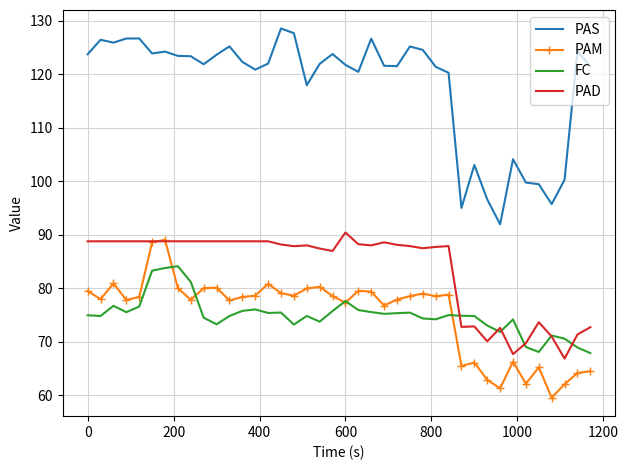

True or false: PAS and PAD intersect in this chart.

False